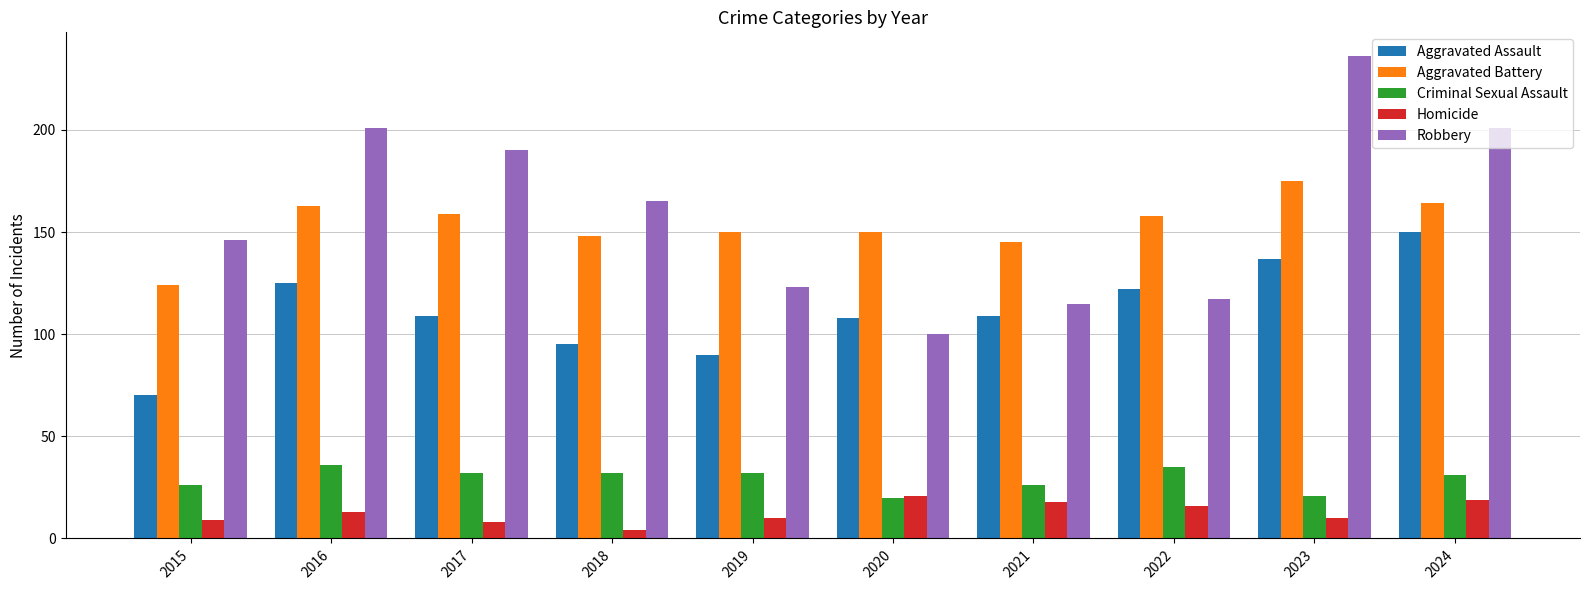

Does the chart contain any negative values?

No